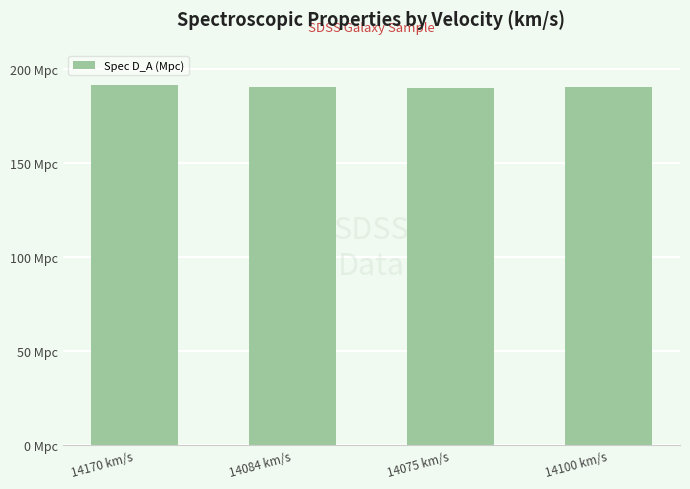

Are the bars grouped side by side (vs. stacked)?

No